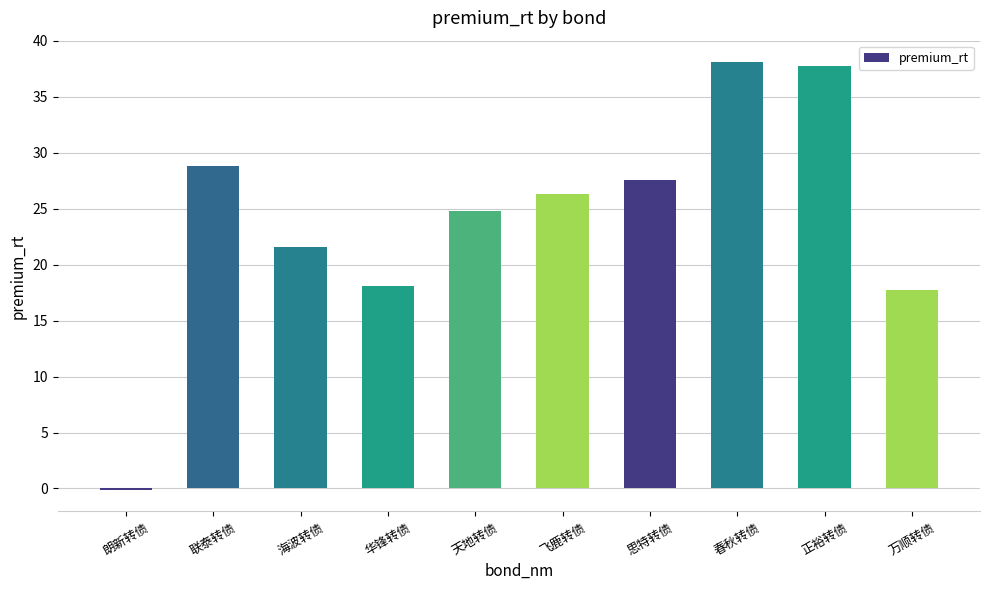

What is the label of the 8th bar from the right?

海波转债